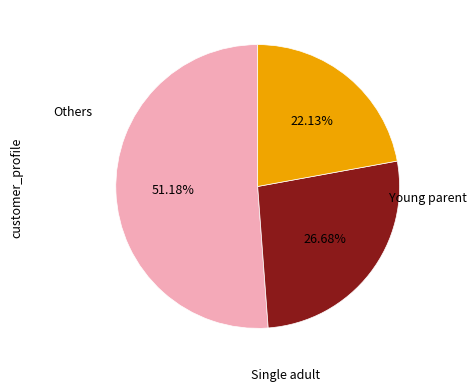

Is there any slice that represents more than half of the pie?

Yes